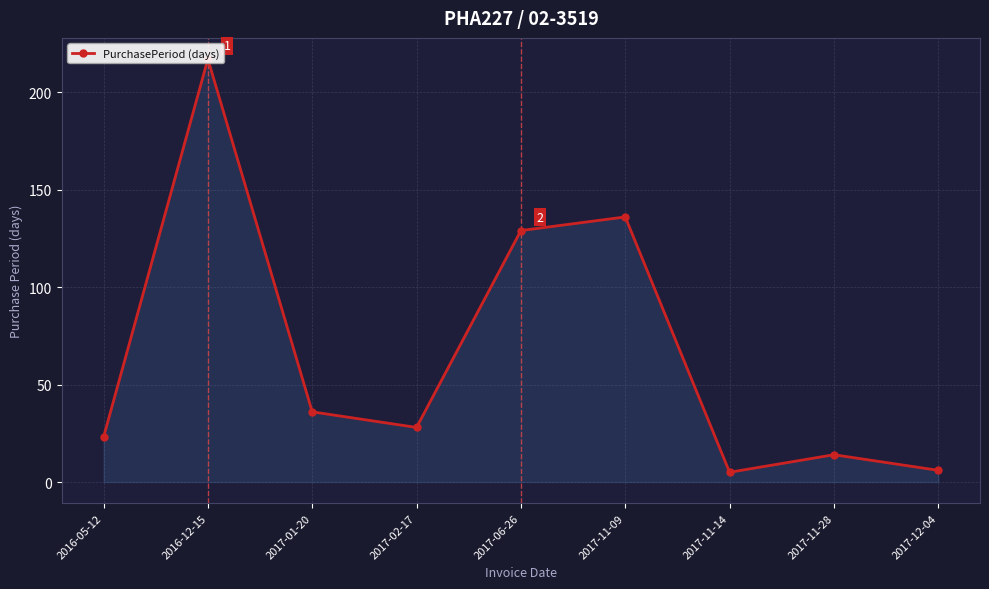

List the labels in order of value, largest first.

2016-12-15, 2017-11-09, 2017-06-26, 2017-01-20, 2017-02-17, 2016-05-12, 2017-11-28, 2017-12-04, 2017-11-14